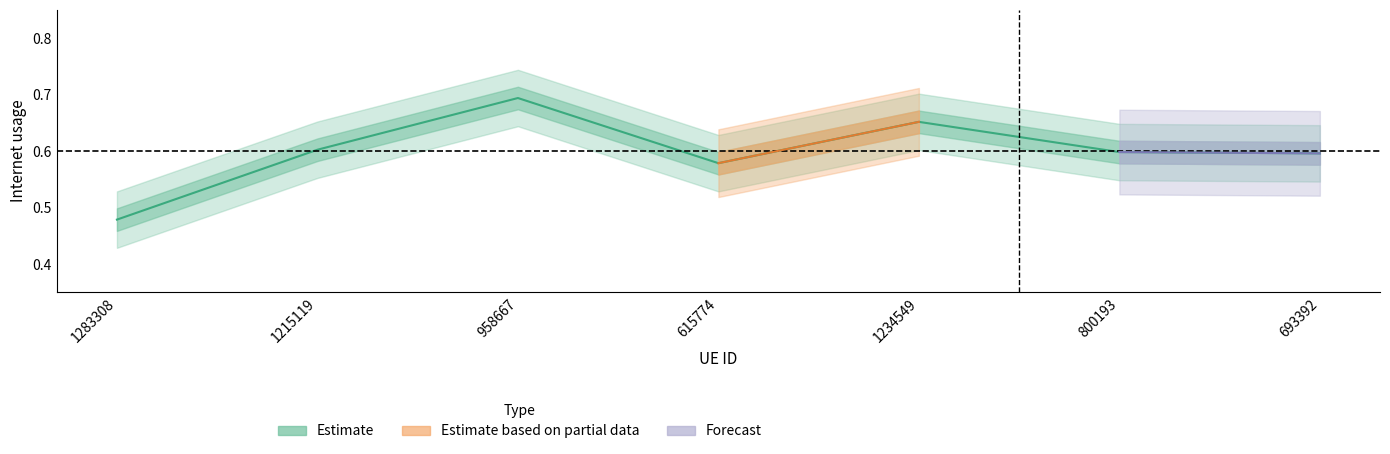

Rank the categories by value from lowest to highest.

1283308, 615774, 693392, 800193, 1215119, 1234549, 958667